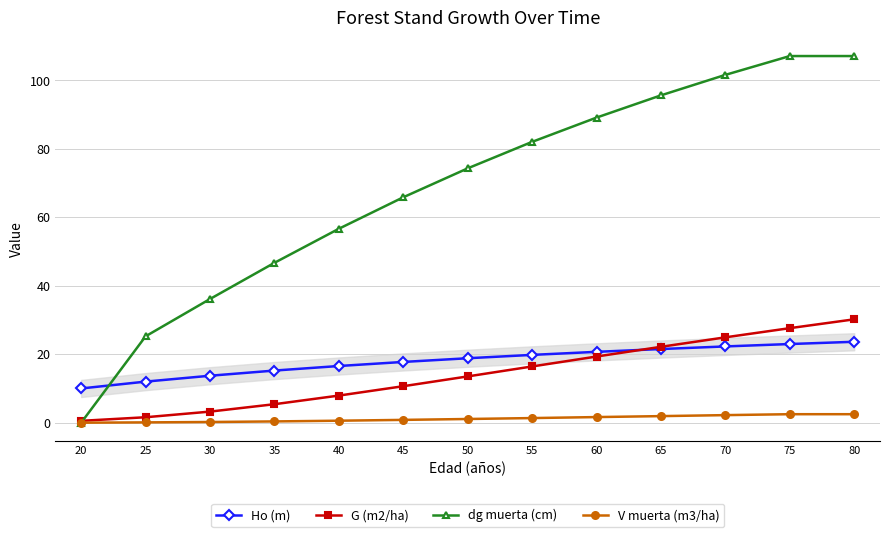

Which series has the largest range (max minus min)?

dg muerta (cm)